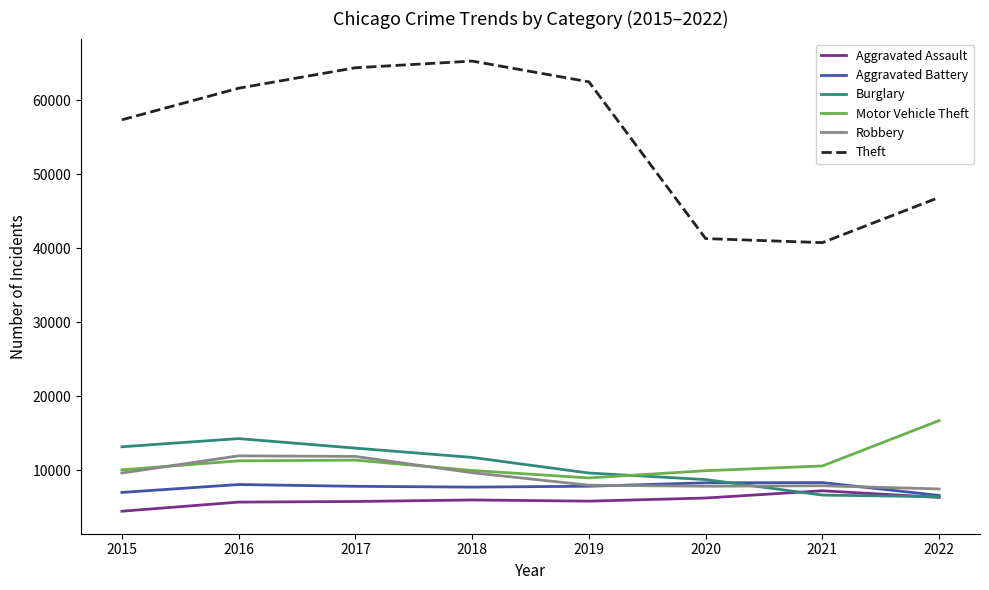

True or false: Motor Vehicle Theft has a value of 5555 at 2021.

False